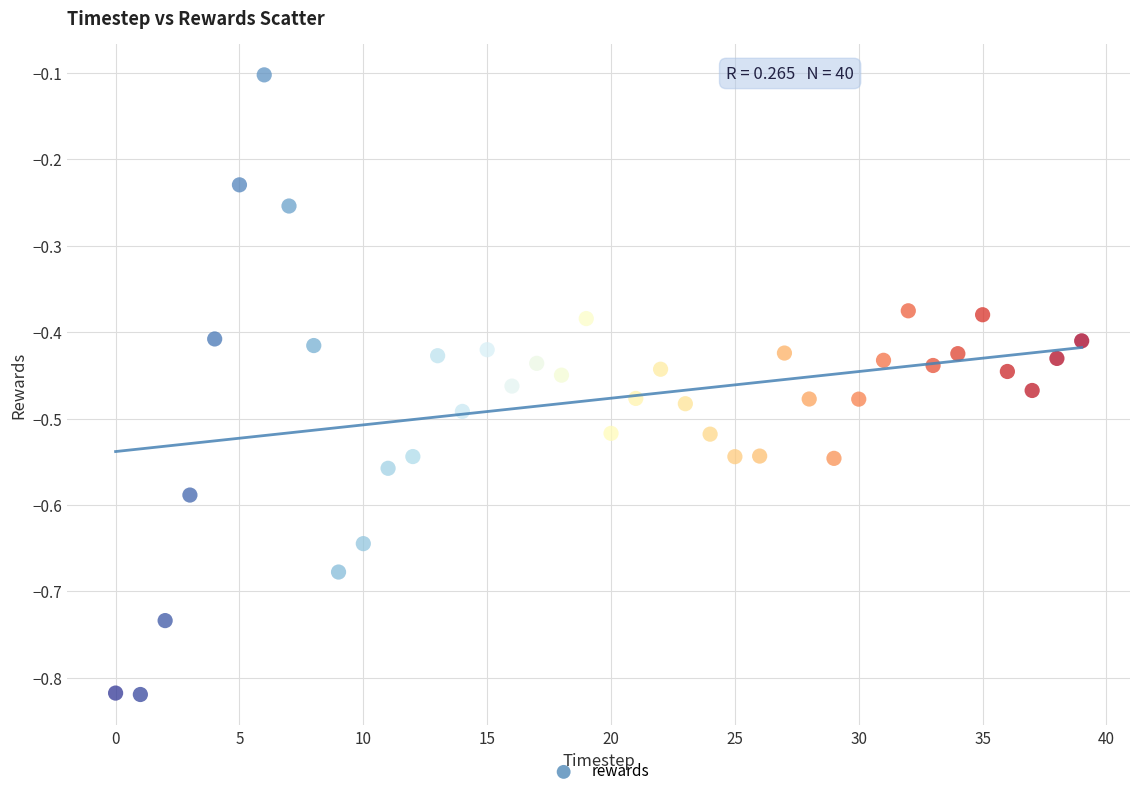

What is the range of Y values (max minus min)?

0.7